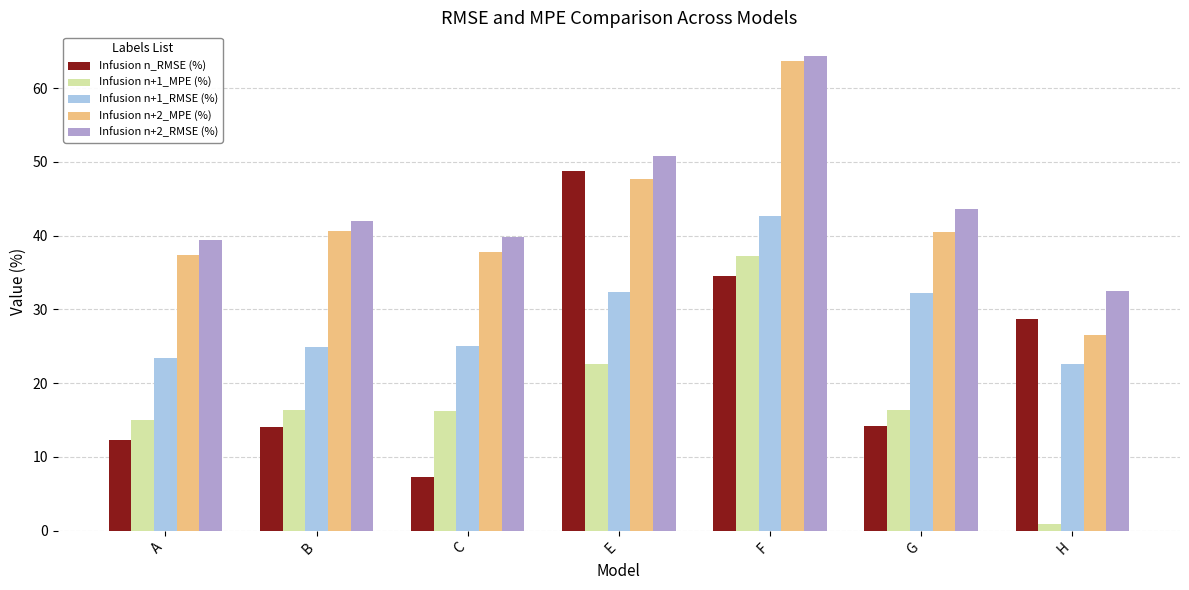

How many bars are there in each group?

5